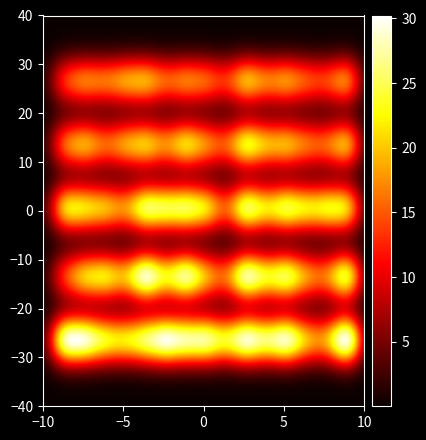

At how many categories does at least one series exceed 14?

15